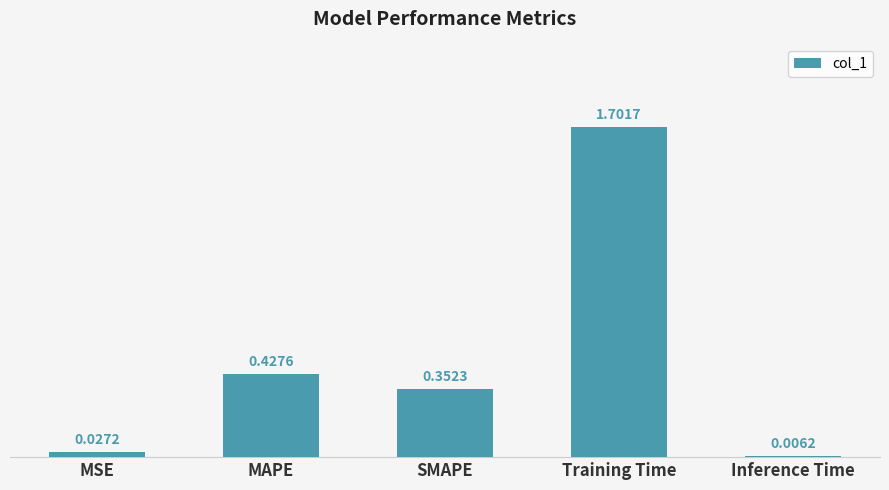

The value at SMAPE is 0.5. True or false?

False